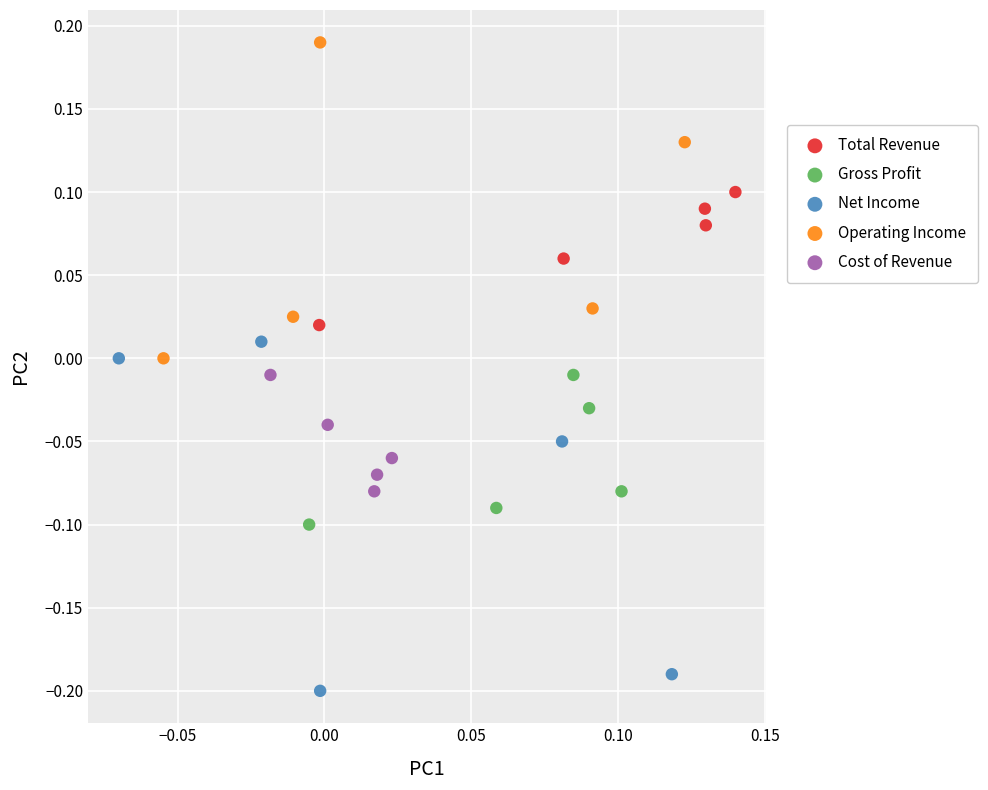

Which series contains the highest Y value?

Operating Income